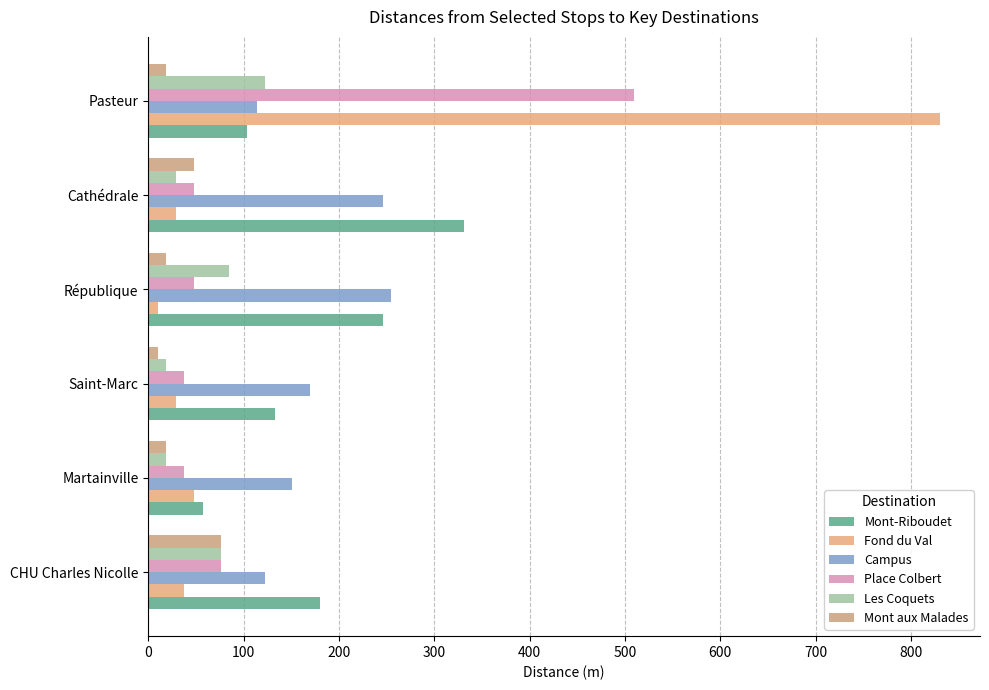

How many values in the Fond du Val series are below 38?

3